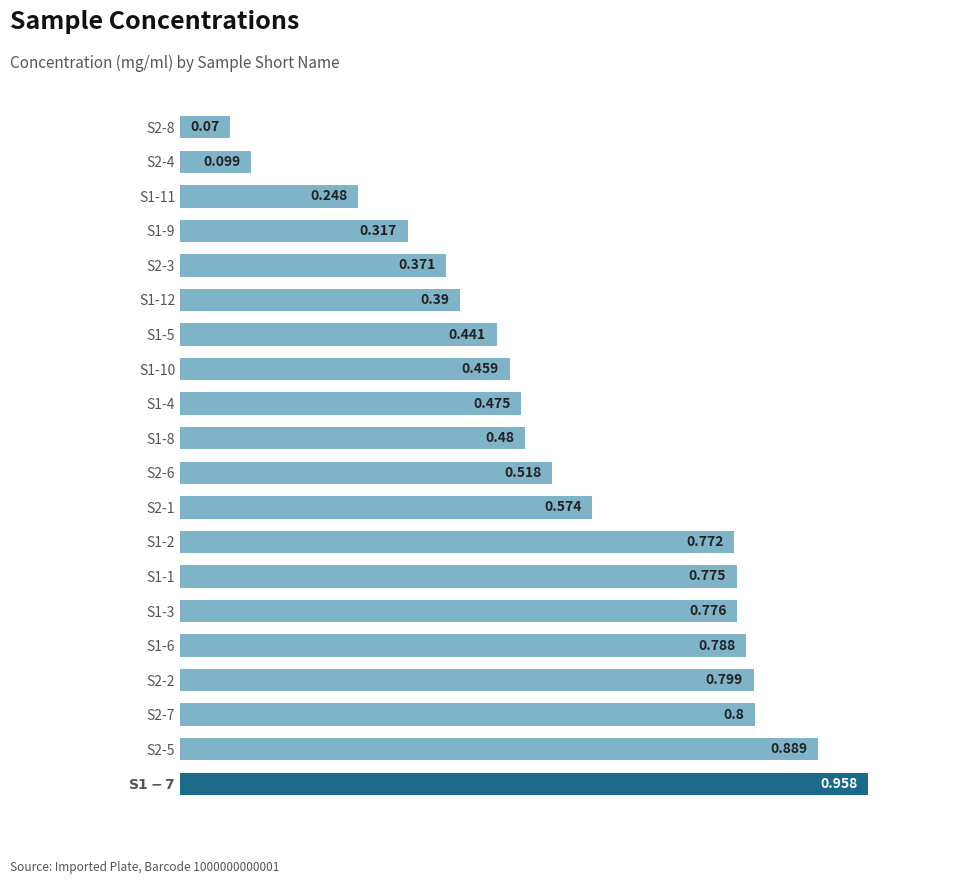

What is the difference between the maximum and minimum values?

0.9